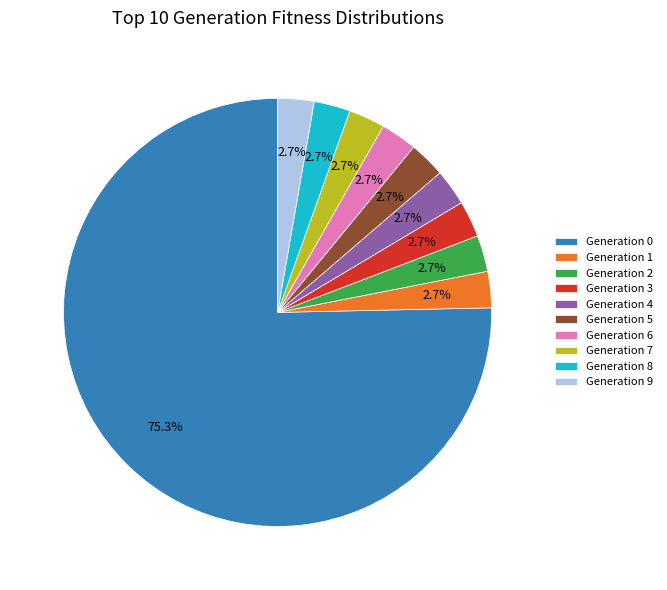

Does any single category account for the majority?

Yes